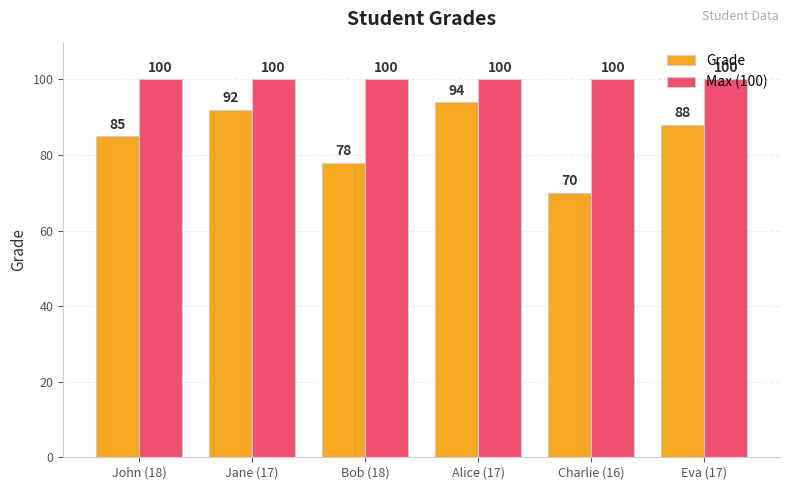

How many bars are there in each group?

2